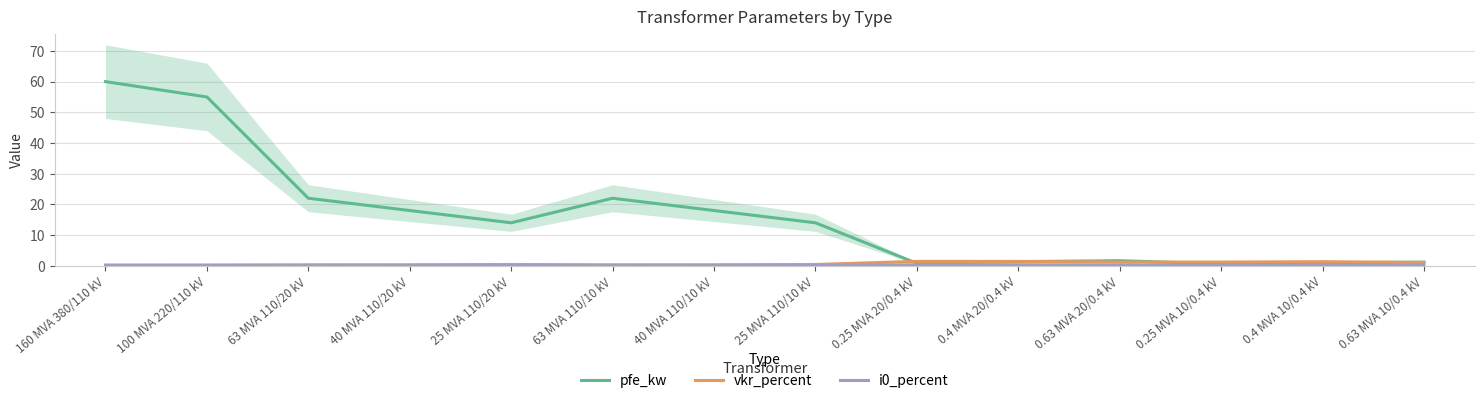

Rank the categories by vkr_percent value from highest to lowest.

0.25 MVA 20/0.4 kV, 0.4 MVA 20/0.4 kV, 0.4 MVA 10/0.4 kV, 0.63 MVA 20/0.4 kV, 0.25 MVA 10/0.4 kV, 0.63 MVA 10/0.4 kV, 25 MVA 110/20 kV, 25 MVA 110/10 kV, 40 MVA 110/20 kV, 40 MVA 110/10 kV, 63 MVA 110/20 kV, 63 MVA 110/10 kV, 100 MVA 220/110 kV, 160 MVA 380/110 kV